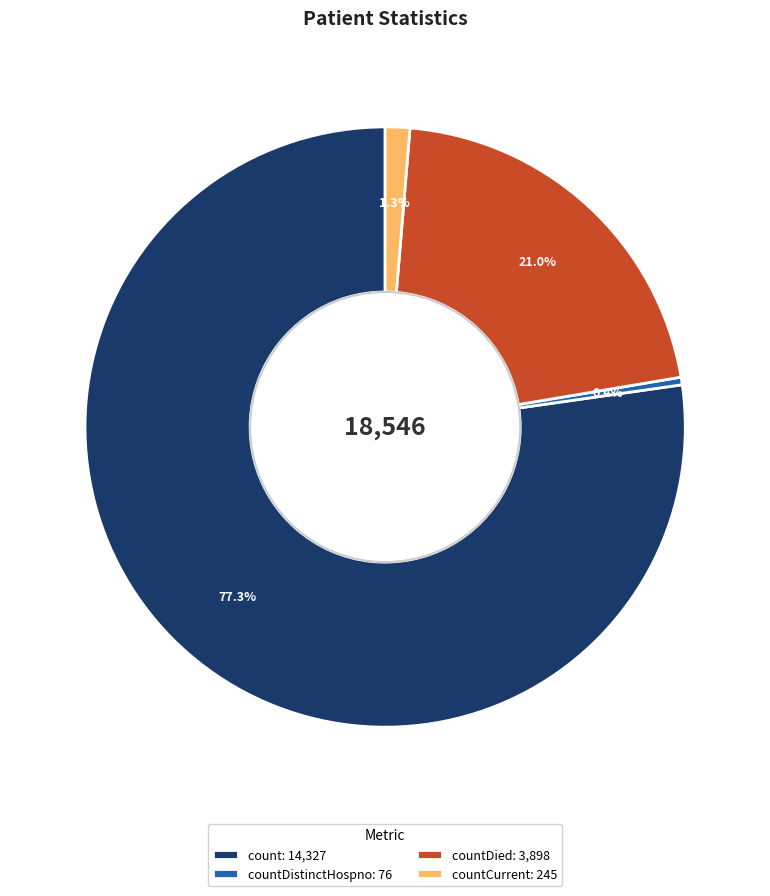

Approximately how many times larger is the value at countDied: 3,898 compared to count: 14,327?

0.3